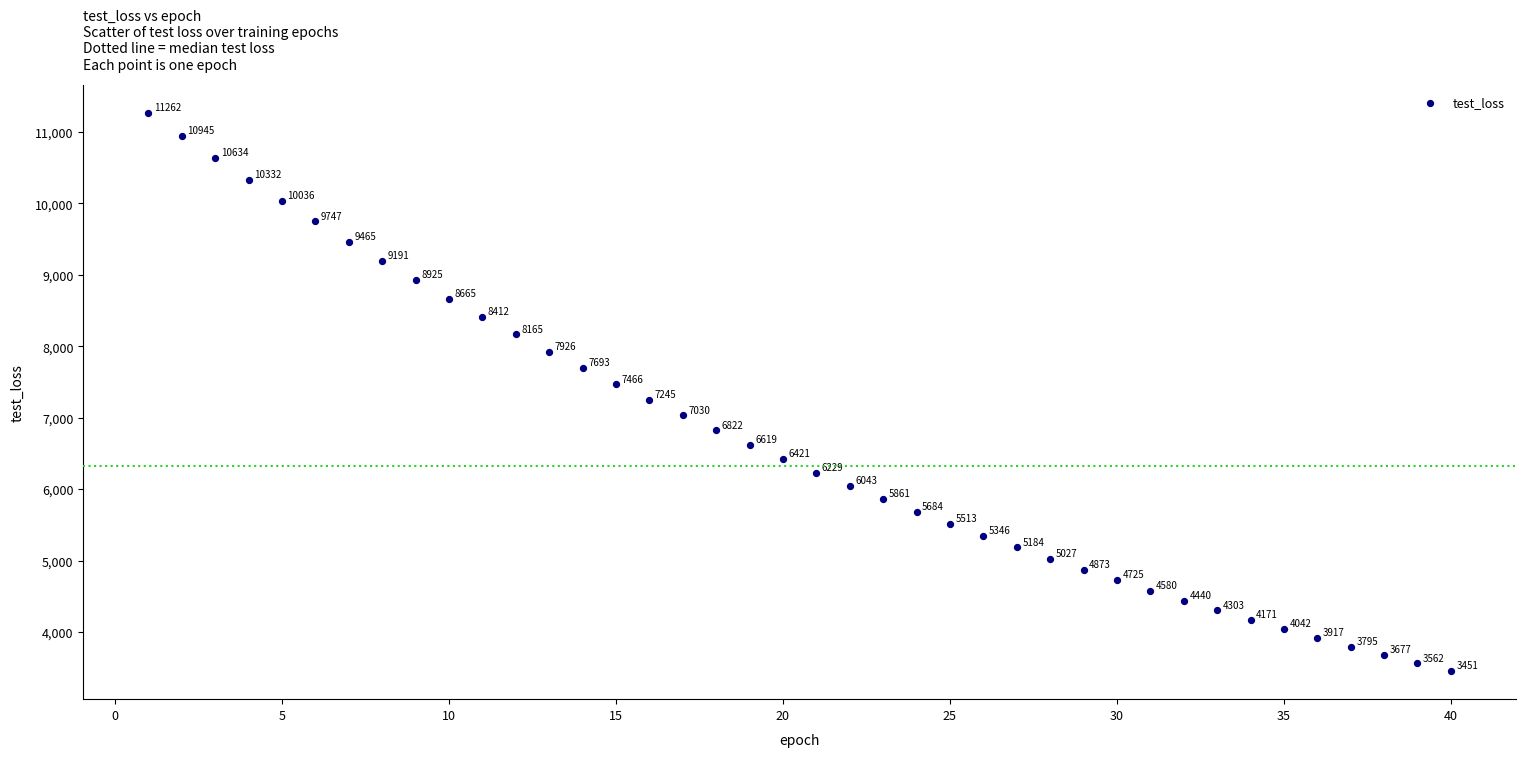

What is the range of Y values (max minus min)?

7811.1